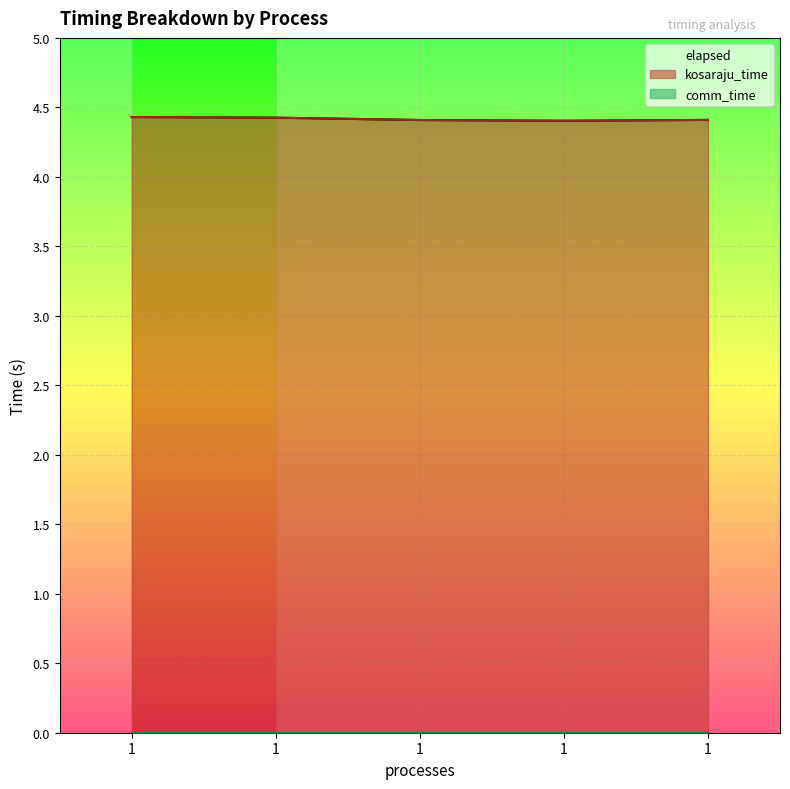

Count the kosaraju_time values in the range 4 to 5.

5